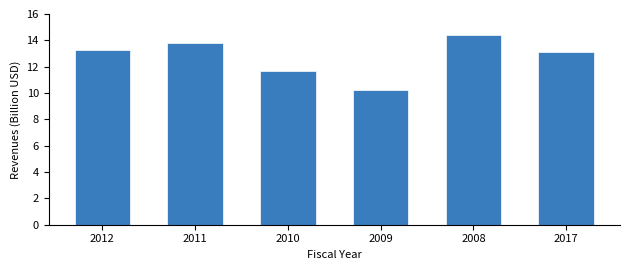

The value at 2012 is 13.3. True or false?

True